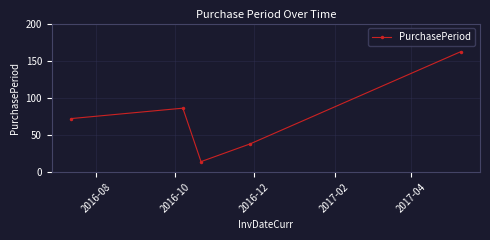

True or false: there are more than 0 points higher than both neighbors.

True